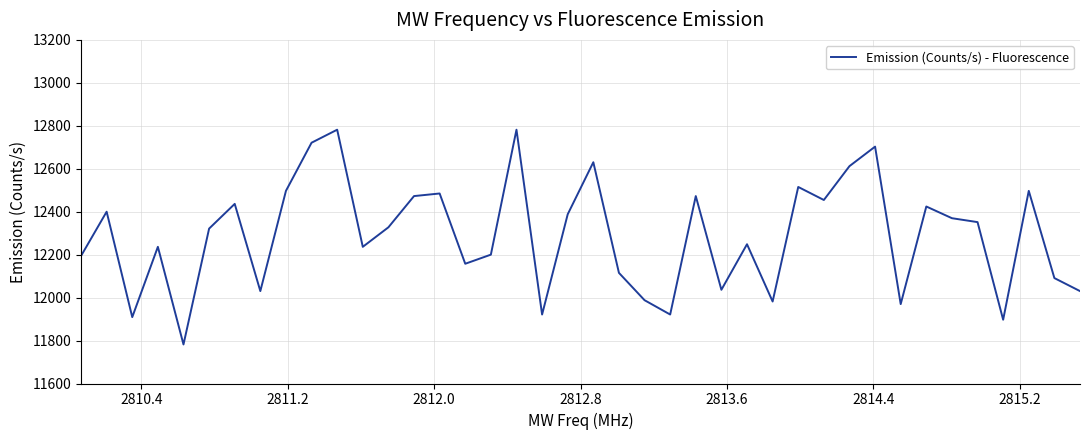

What is the difference between the maximum and minimum values?

1000.0